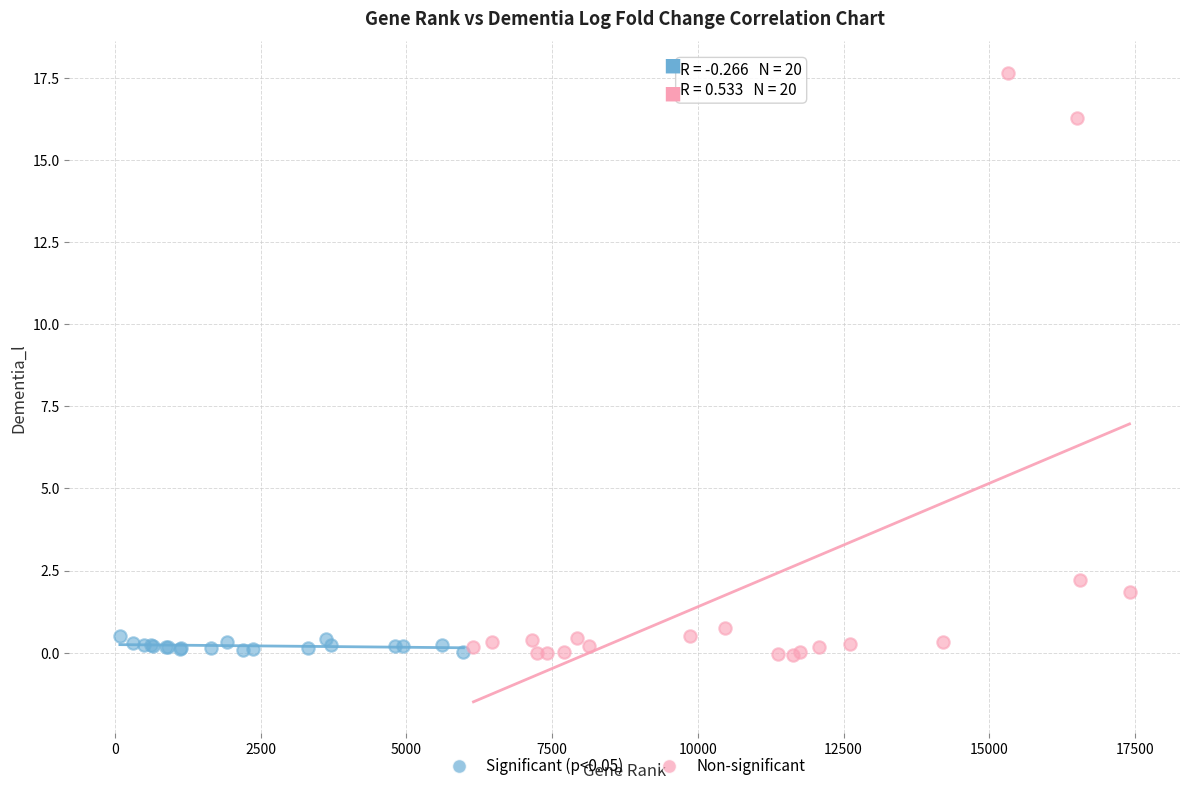

Which series contains the highest Y value?

Non-significant